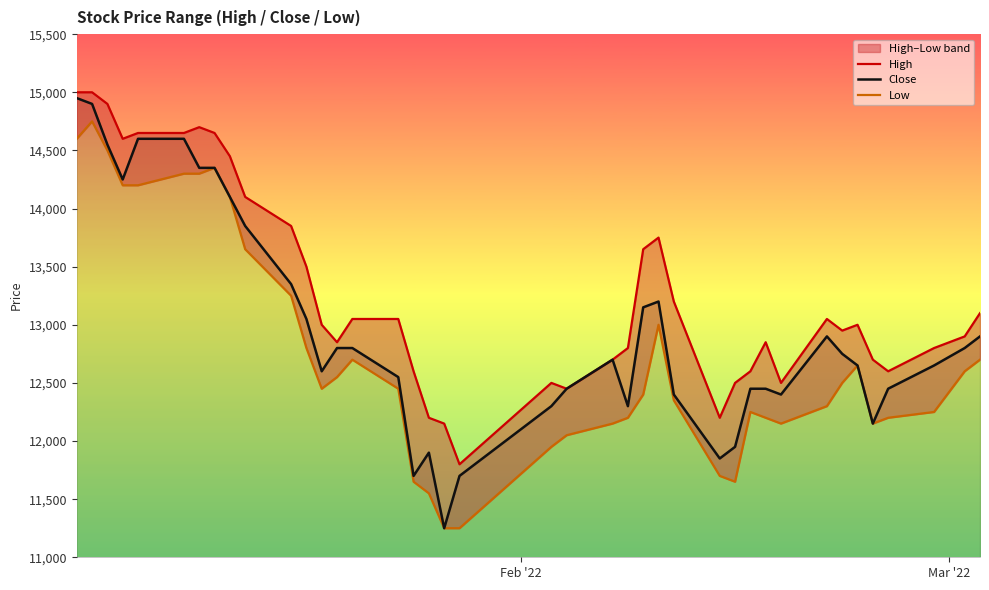

What is the minimum value for Close?

11250